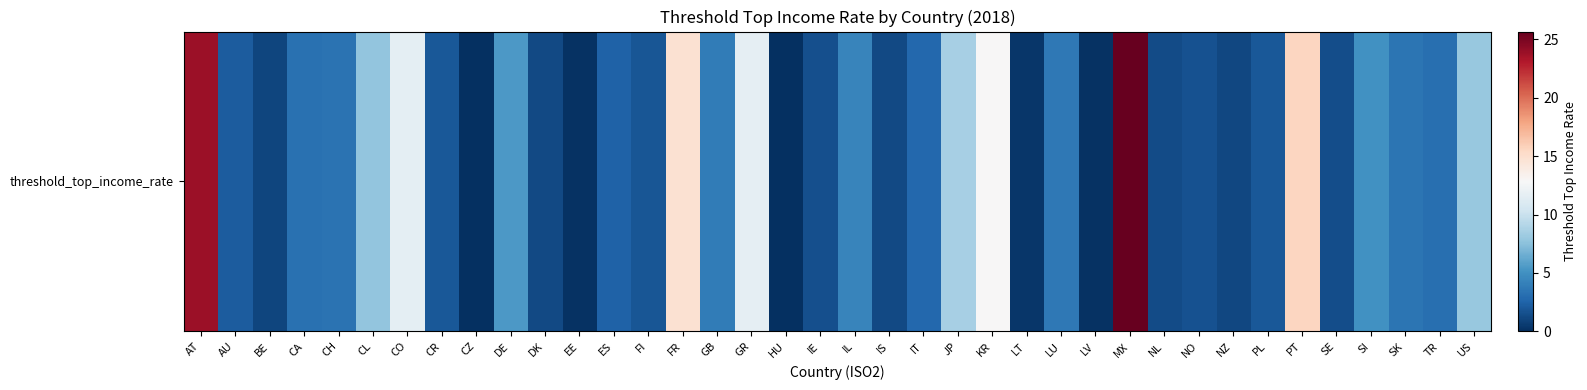

Which has a higher value, CH or IL?

IL